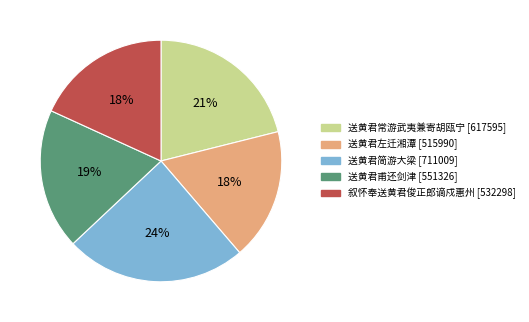

How many slices are in this pie chart?

5